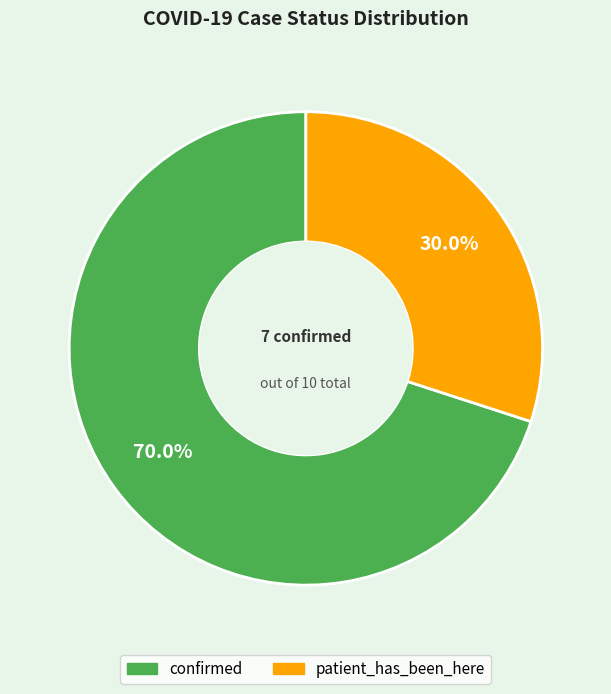

What is the ratio of the value at confirmed to the value at patient_has_been_here?

2.3